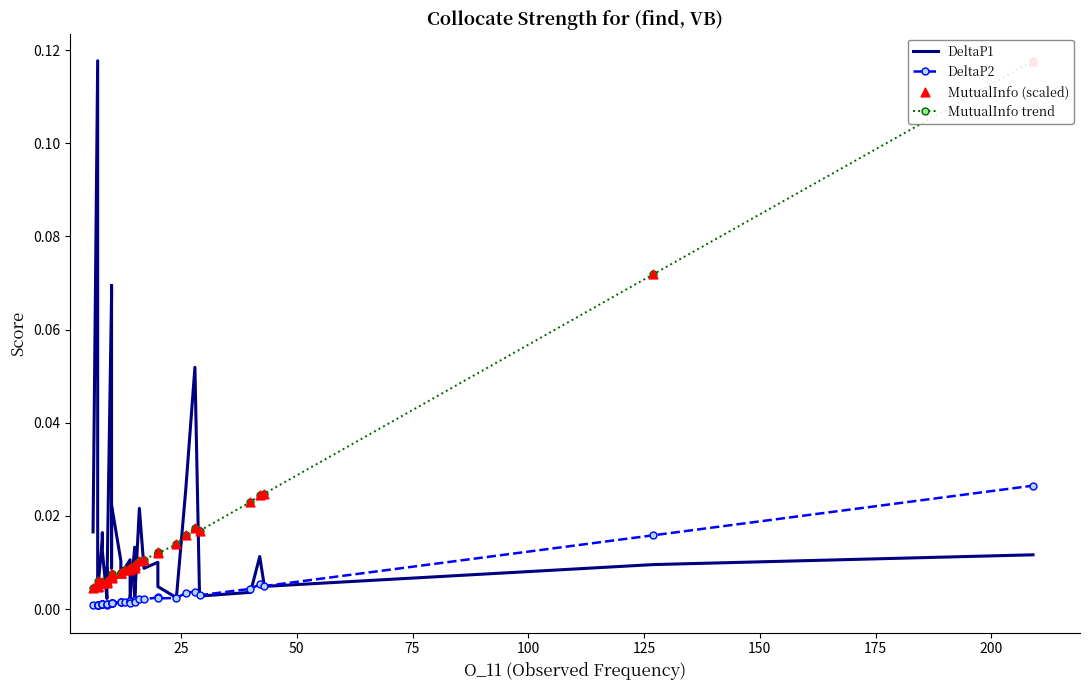

Which series has the widest spread of Y values?

DeltaP1